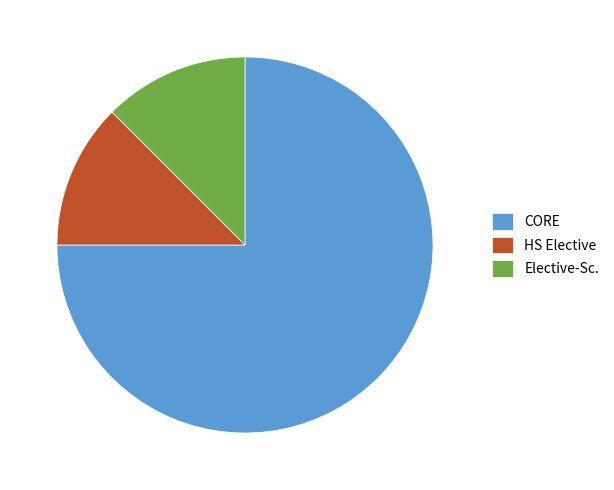

Approximately how many times larger is the value at Elective-Sc. compared to CORE?

0.2